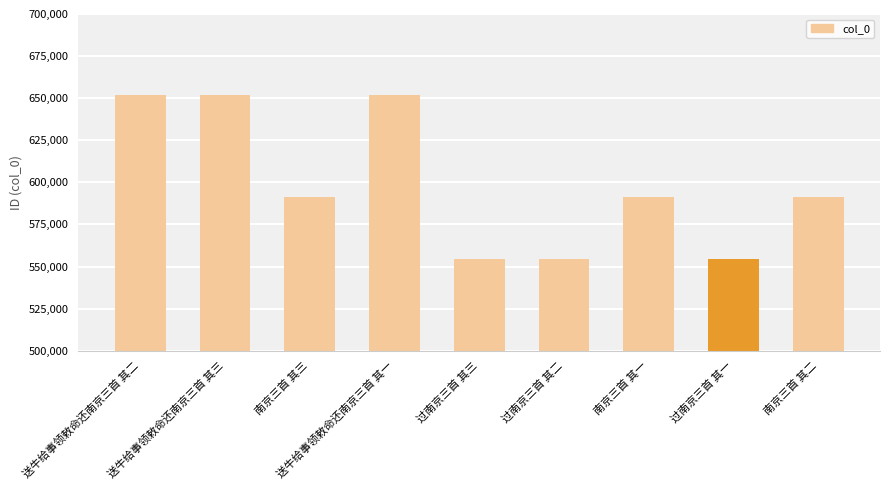

What is the difference between the maximum and minimum values?

97597